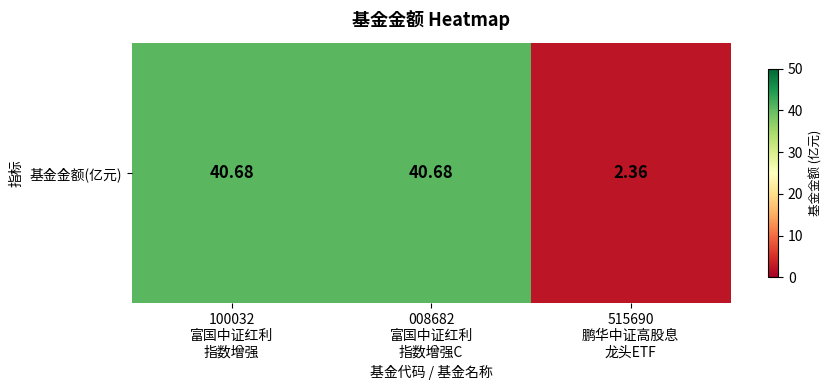

What is the minimum value shown in the chart?

2.4